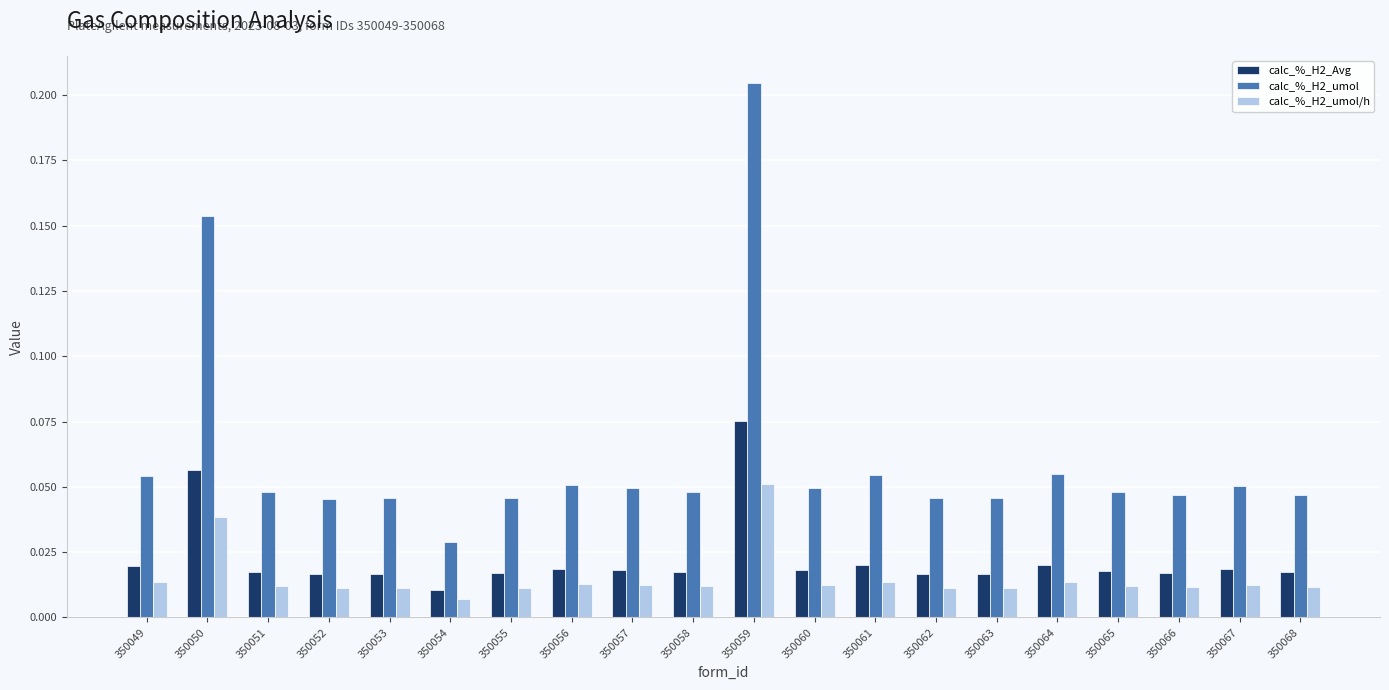

Which series has the widest spread of values?

calc_%_H2_umol